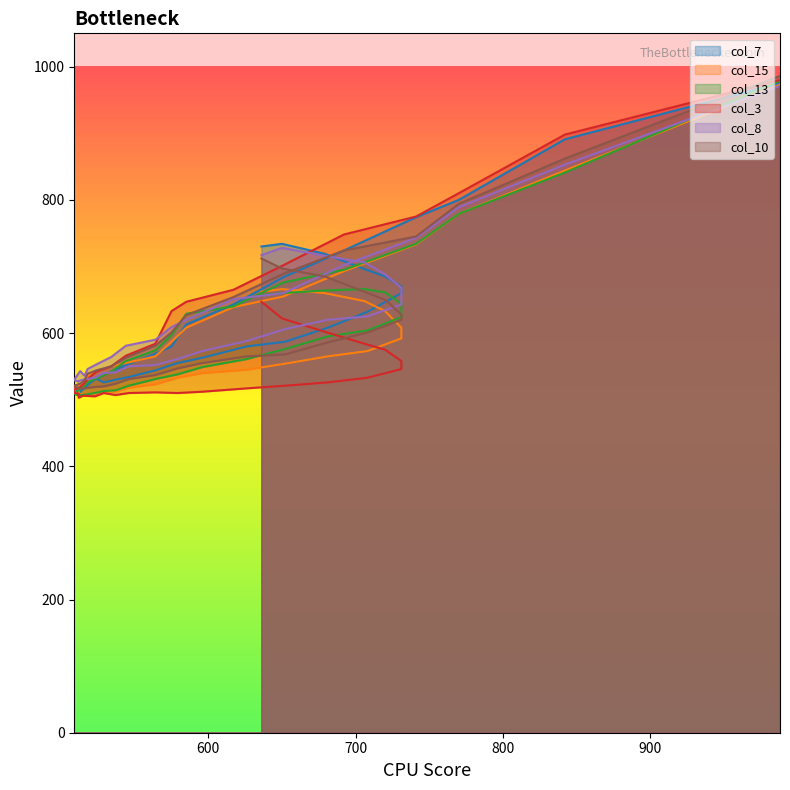

Which series changed the most between 708 and 720?

col_8